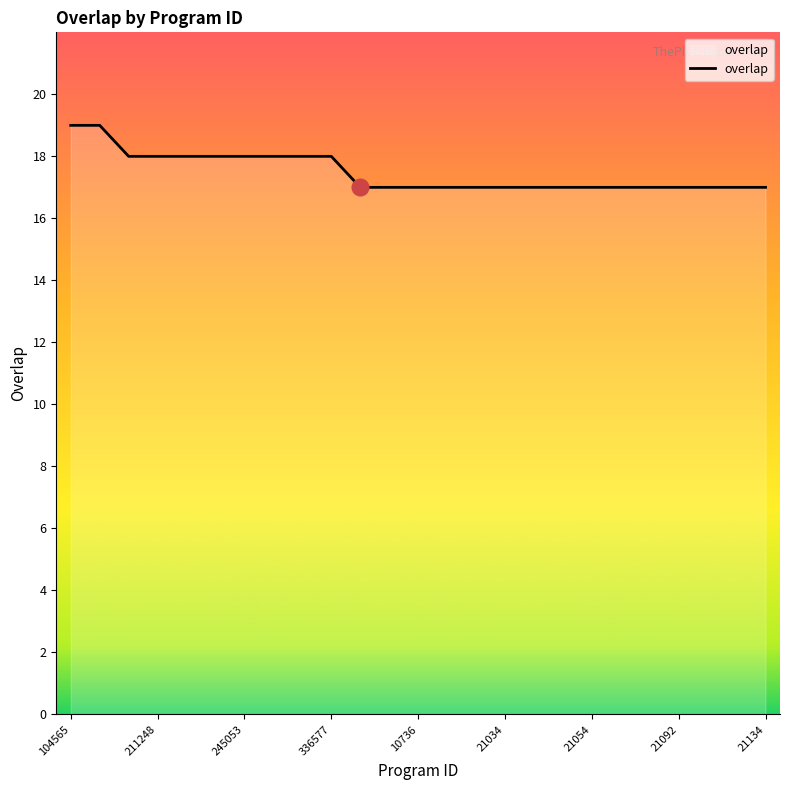

What is the maximum value shown in the chart?

19